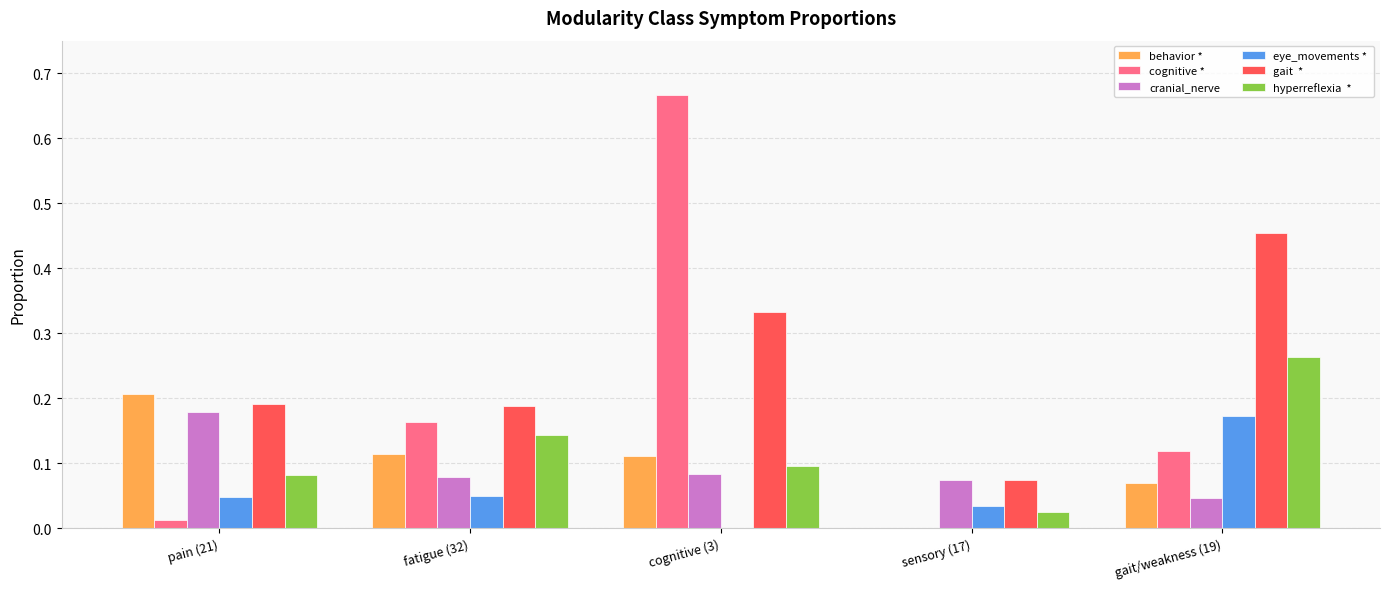

Which category has the highest value across all series?

cognitive (3)